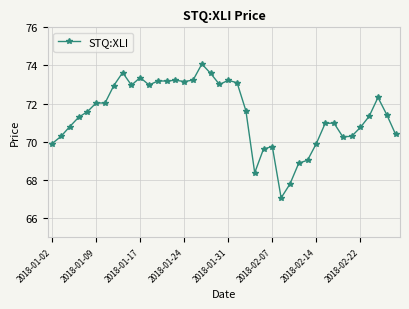

What is the value of the 3rd point from the left?

70.8